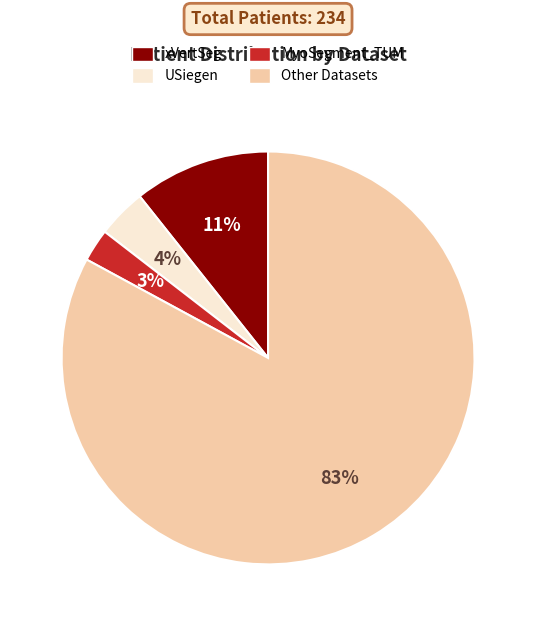

To the nearest percent, what is the average slice percentage?

25%